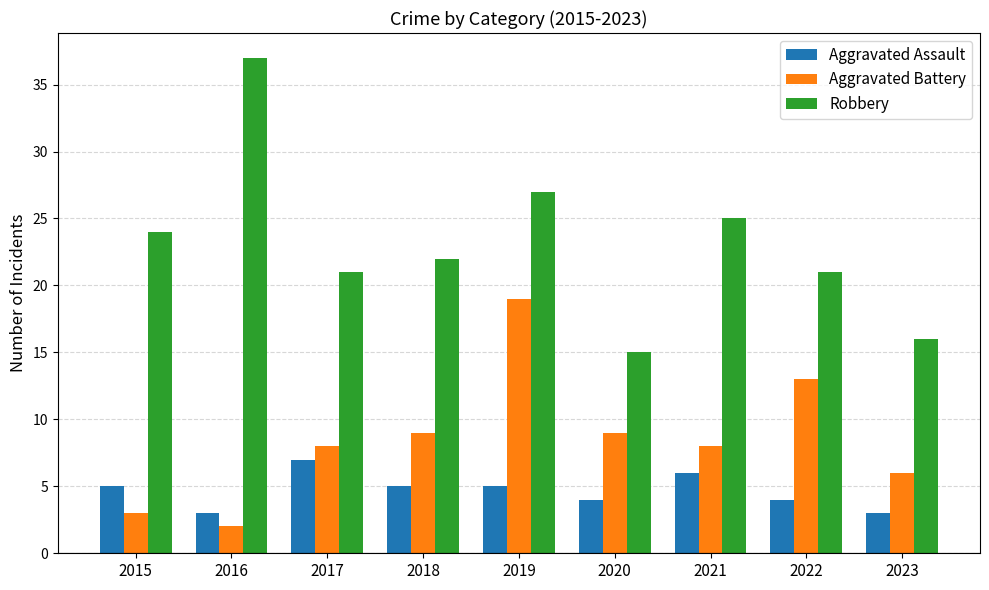

Is it true that Aggravated Battery equals 3 at 2015?

True